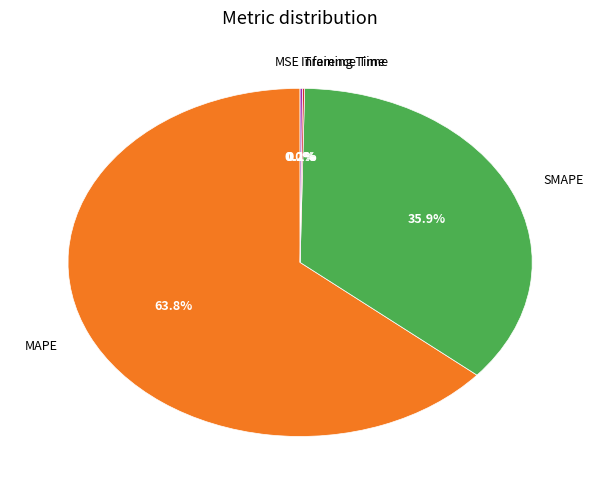

Does any single category account for the majority?

Yes